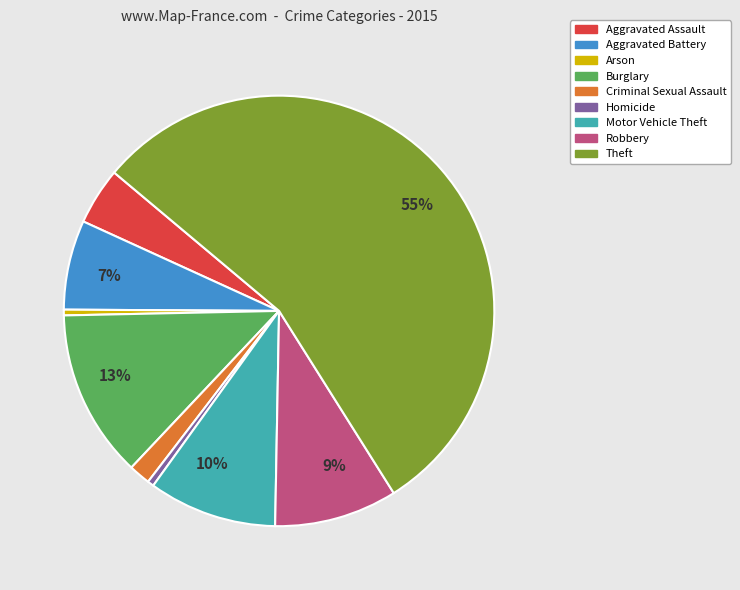

Is there any slice that represents more than half of the pie?

Yes